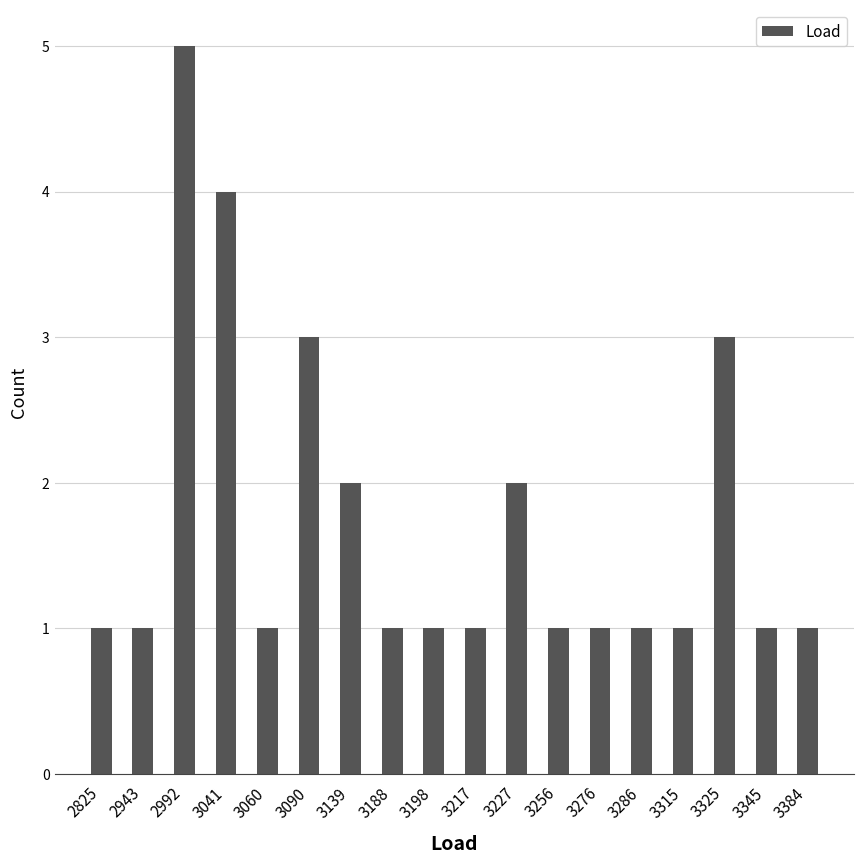

What is the value of the 15th bar from the left?

1